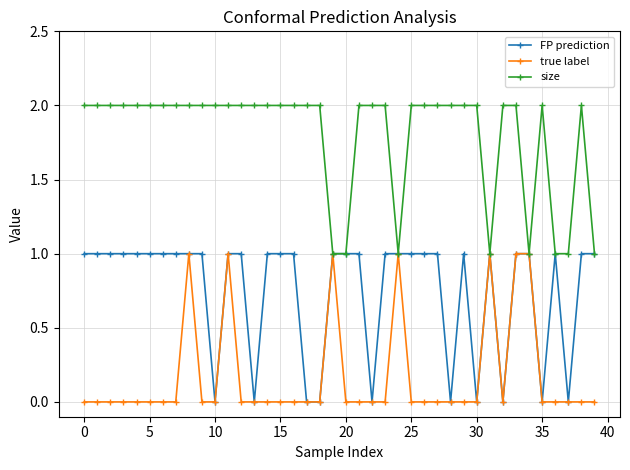

True or false: true label has more than 1 points higher than both neighbors.

True